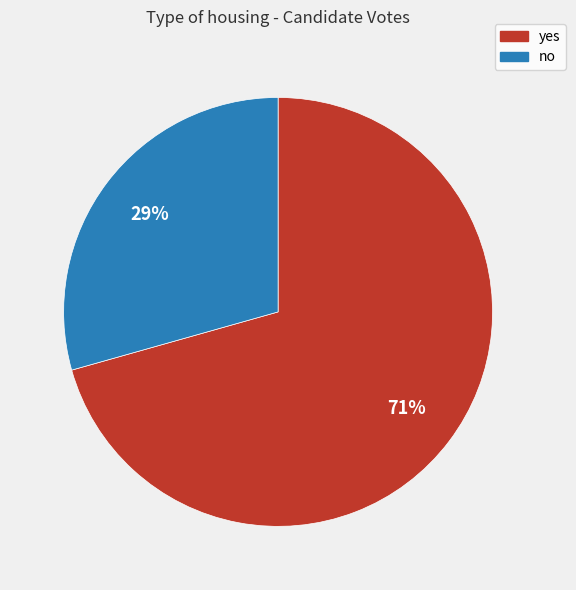

What is the ratio of the value at no to the value at yes?

0.4